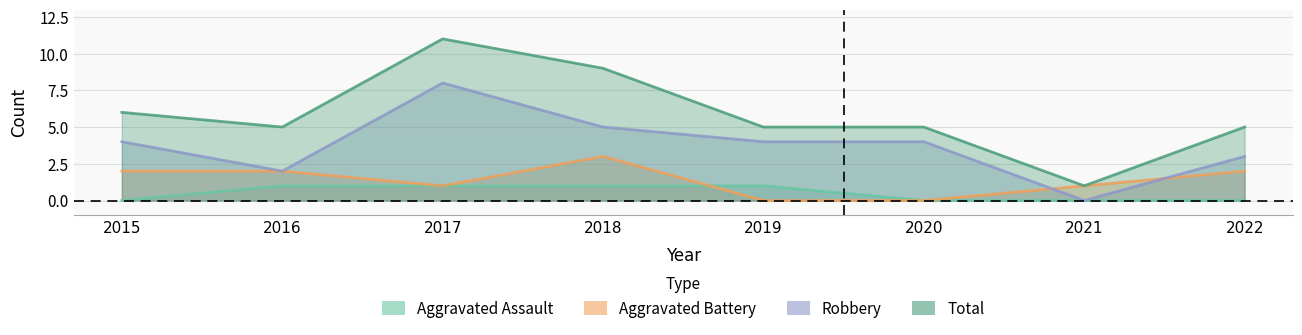

List the series in order of their peak value, lowest first.

Aggravated Assault, Aggravated Battery, Robbery, Total